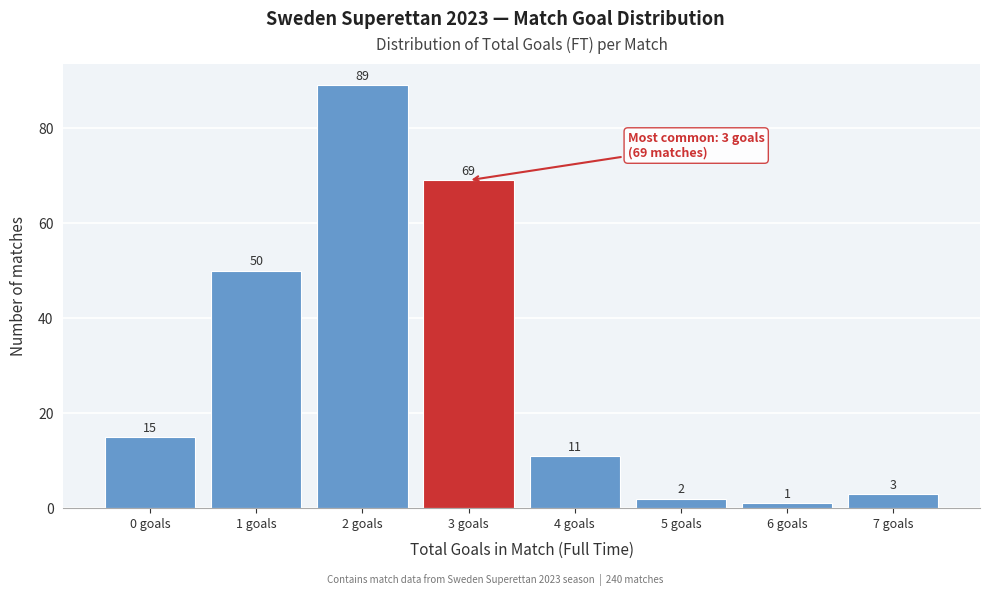

Reading left to right, list every bar in this chart as the range it spans on the x-axis followed by its height.

-0.5 to 0.5: 15
0.5 to 1.5: 50
1.5 to 2.5: 89
2.5 to 3.5: 69
3.5 to 4.5: 11
4.5 to 5.5: 2
5.5 to 6.5: 1
6.5 to 7.5: 3